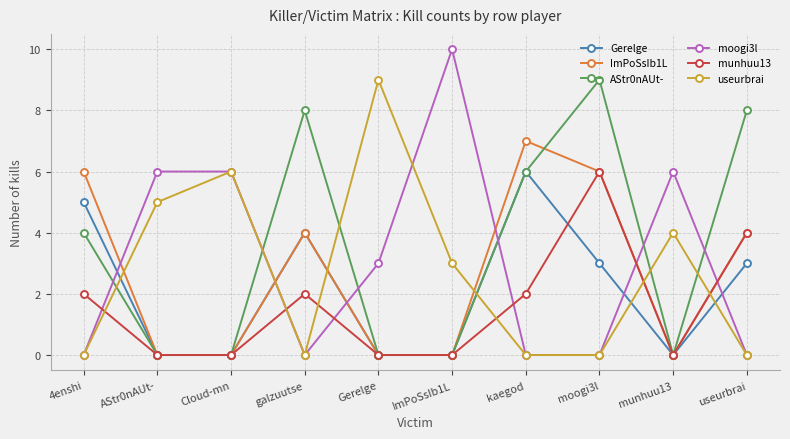

How many AStr0nAUt- values are between 0 and 8?

9